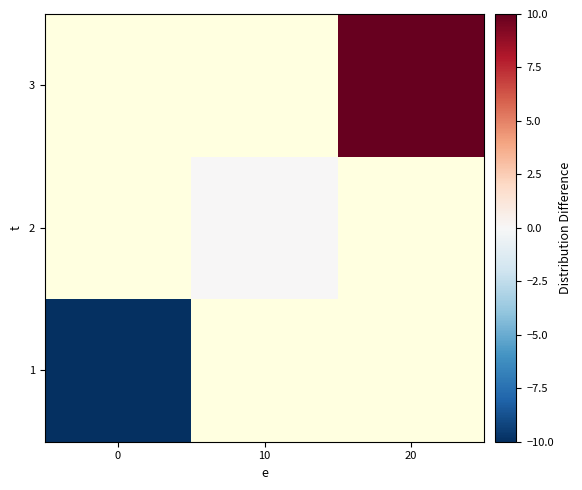

List the series in order of their peak value, highest first.

1, 2, 3